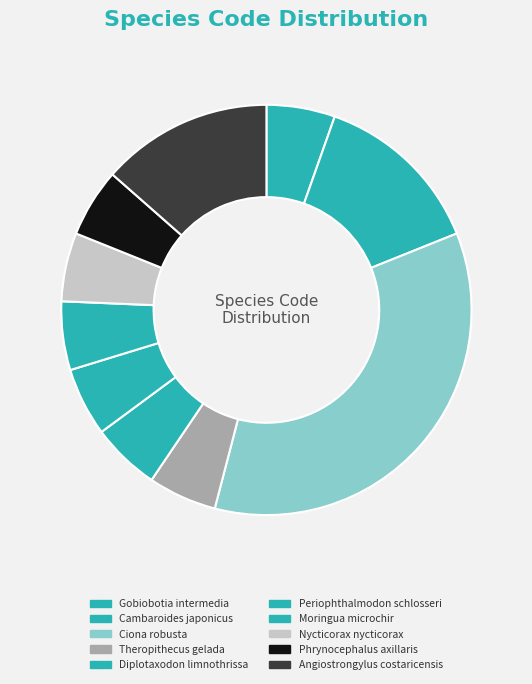

Is it true that Moringua microchir is 1% of the pie?

False